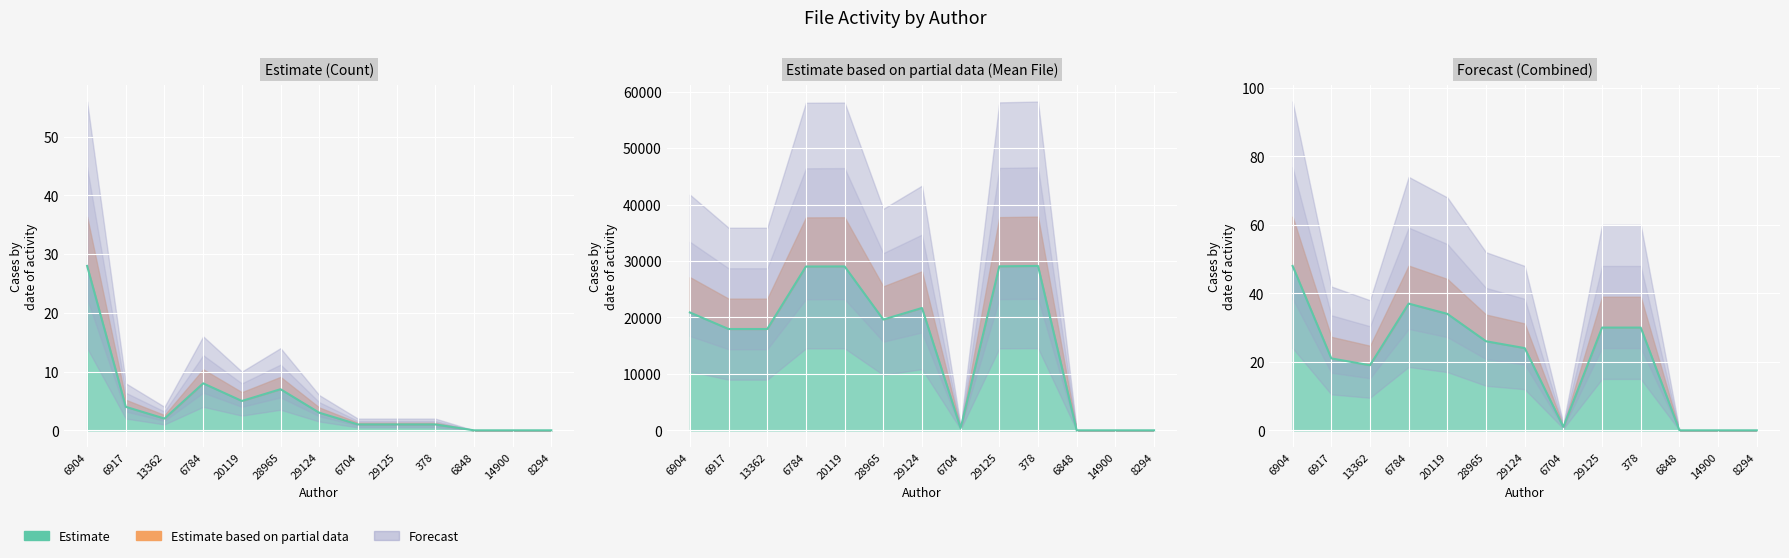

Is it true that 6904 equals 6186 at 27?

False